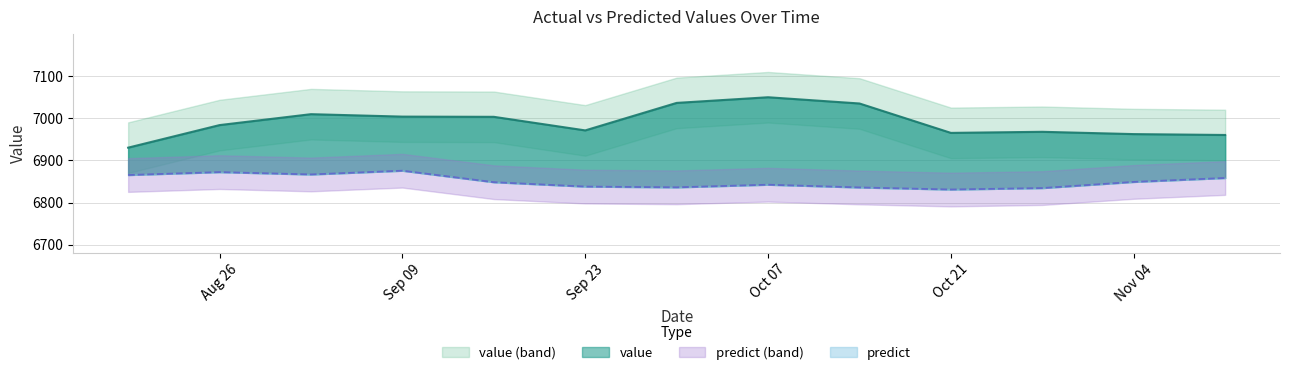

What value does the value series have at Sep 23?

6971.3